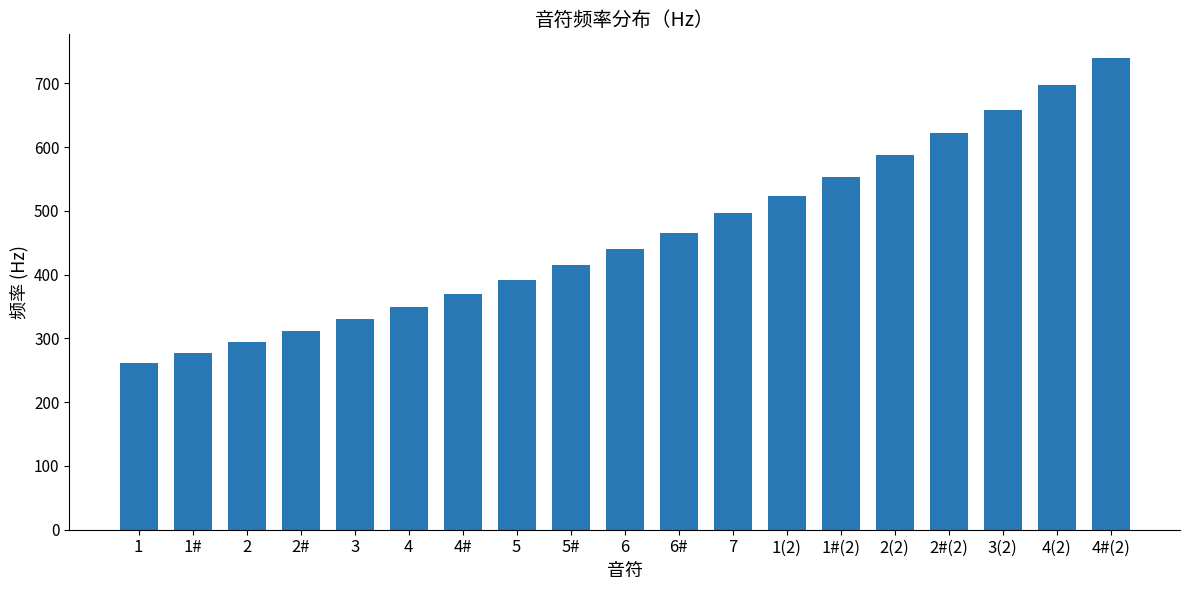

The chart shows a value of 330 at 3. True or false?

True